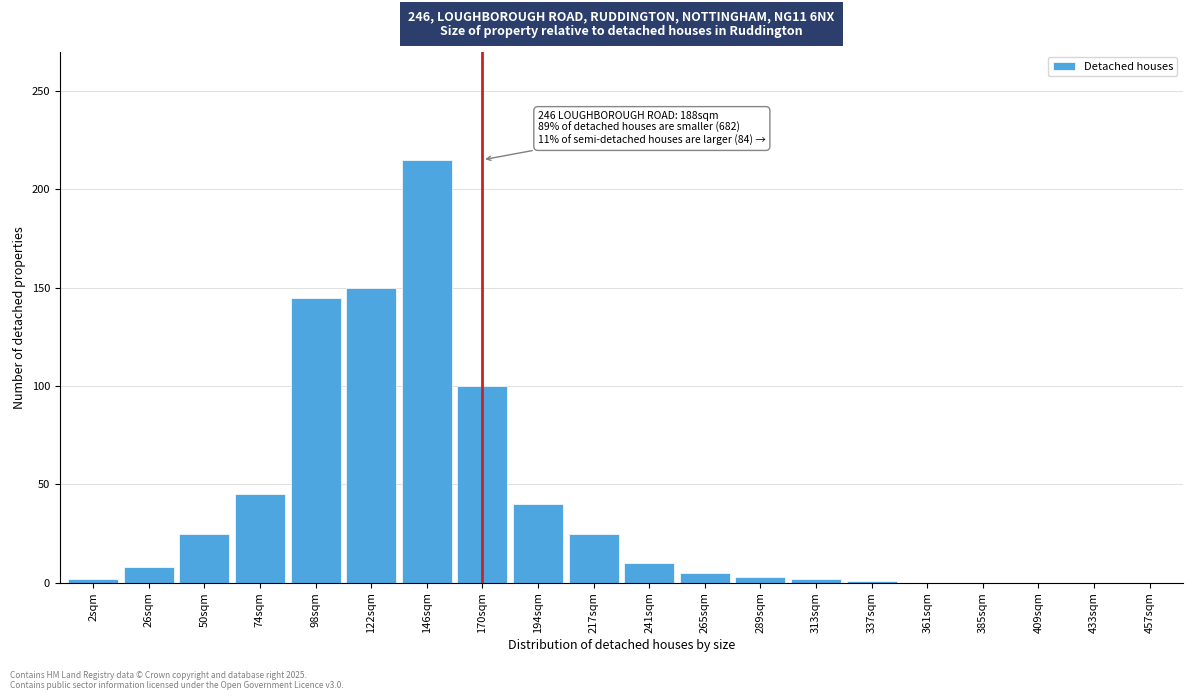

Read the value at 194sqm.

40